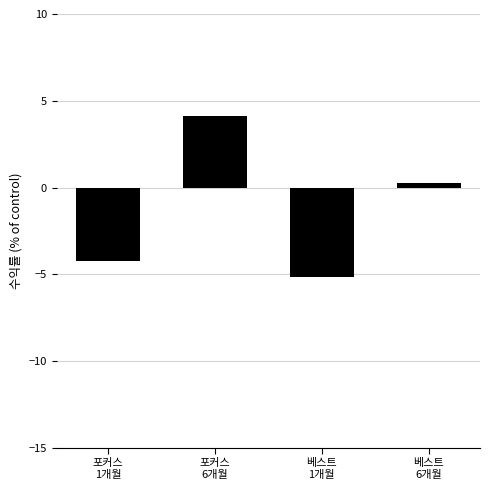

Does the chart contain any negative values?

Yes